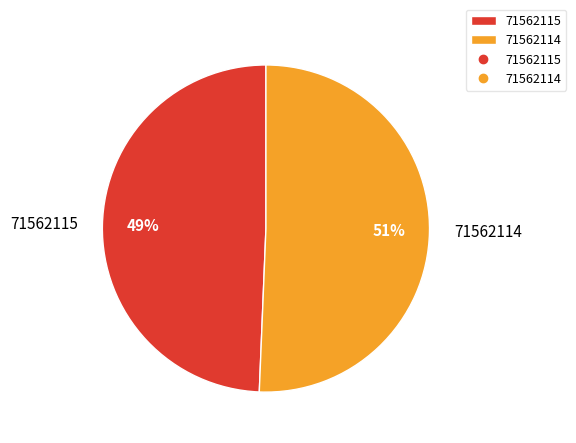

To the nearest percent, what is the average slice percentage?

50%